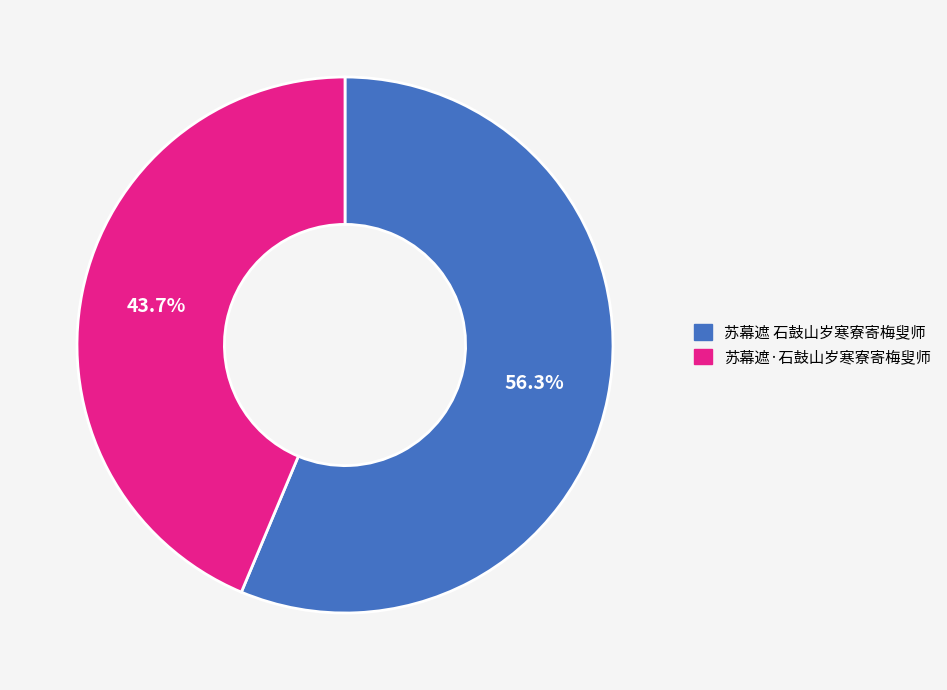

How many segments does this pie chart have?

2